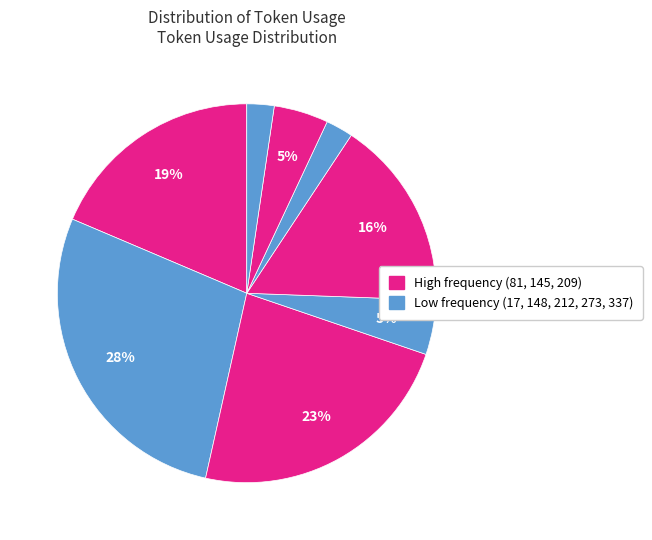

Is there any slice that represents more than half of the pie?

No